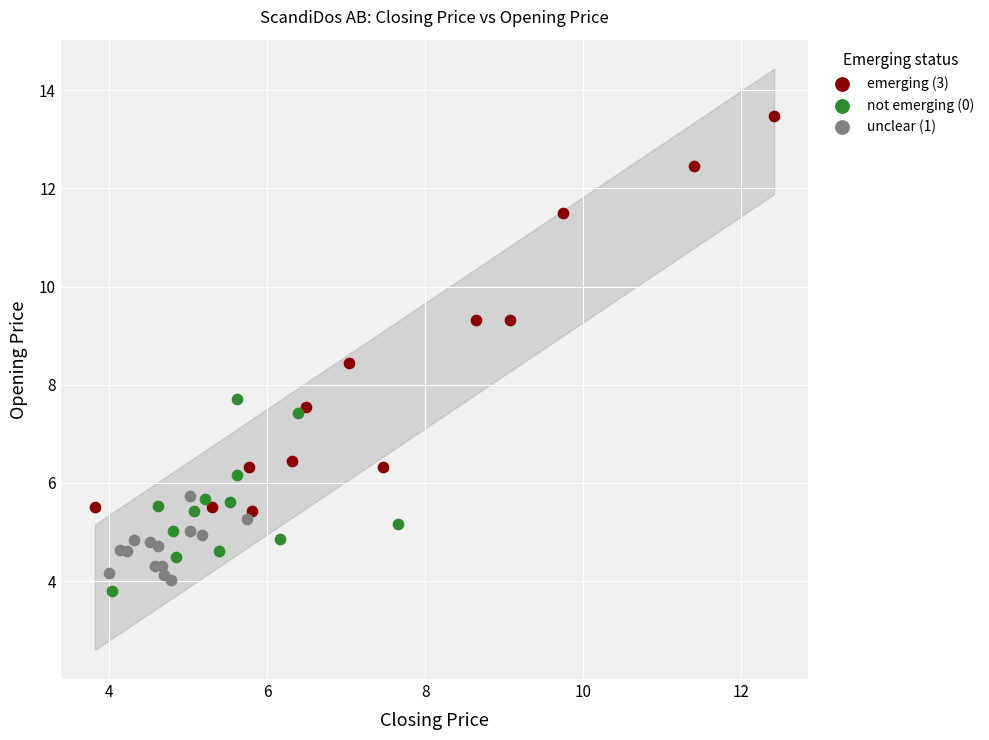

Which series has the largest Y range (max minus min)?

emerging (3)